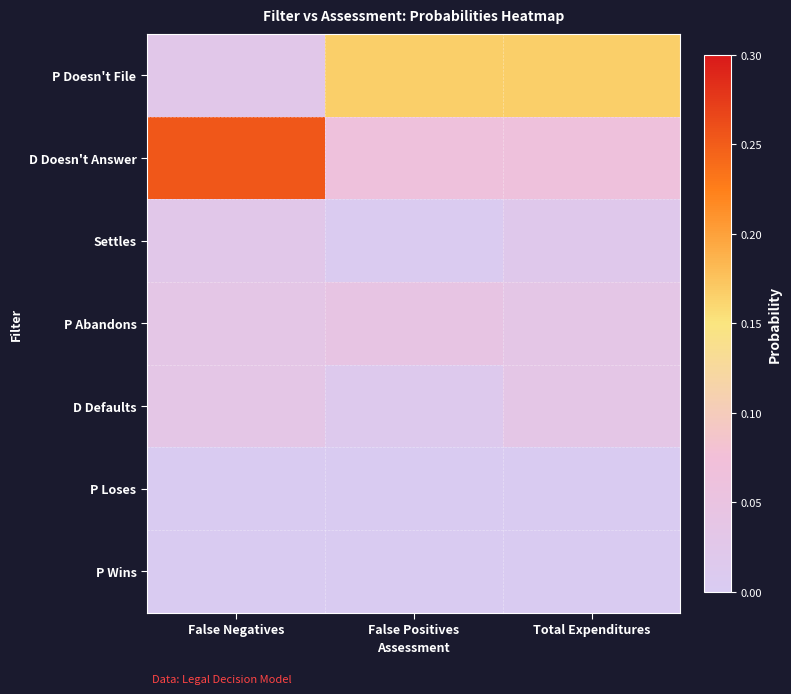

How many distinct data groups are displayed?

7